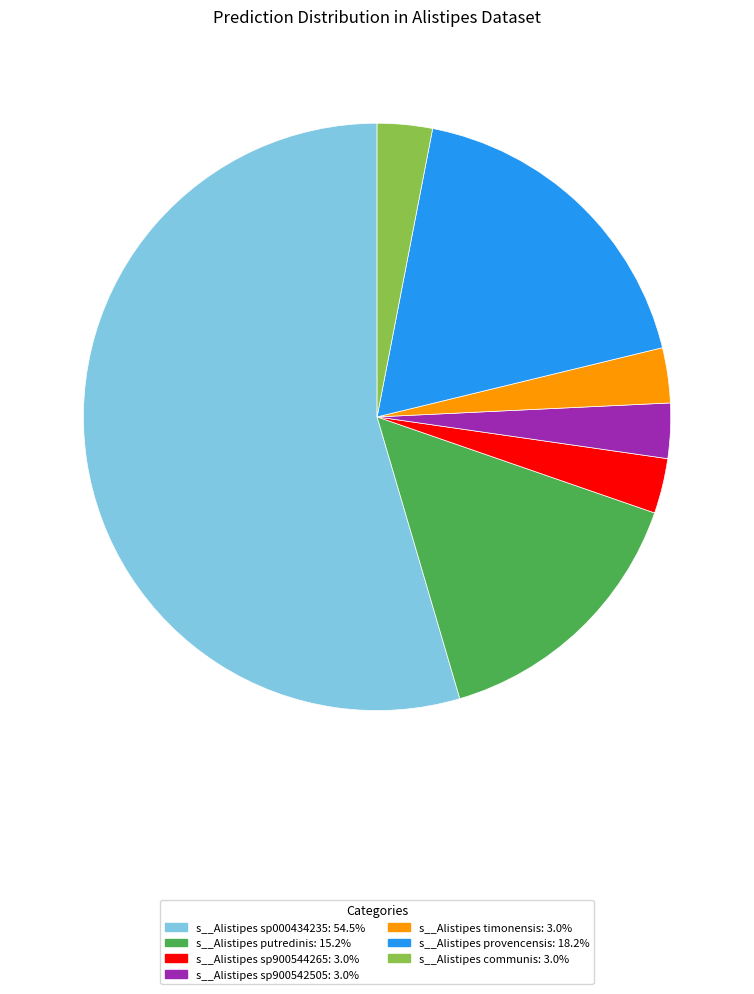

Count the number of slices in the pie.

7